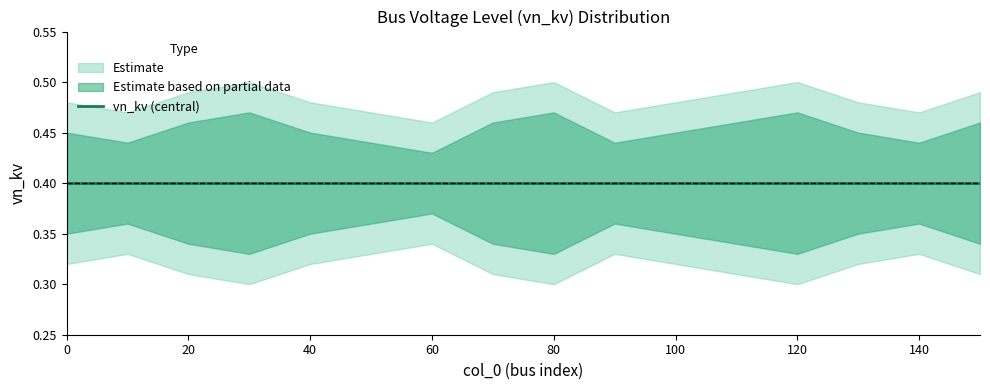

How many vn_kv_high2 values are between 0 and 1?

16